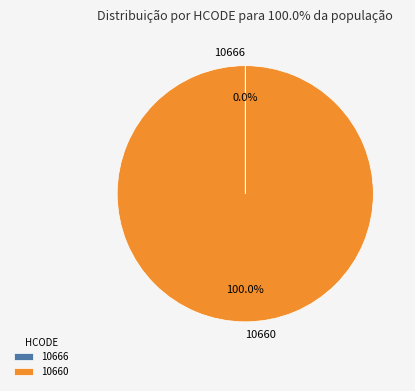

Which slice is the largest?

10660